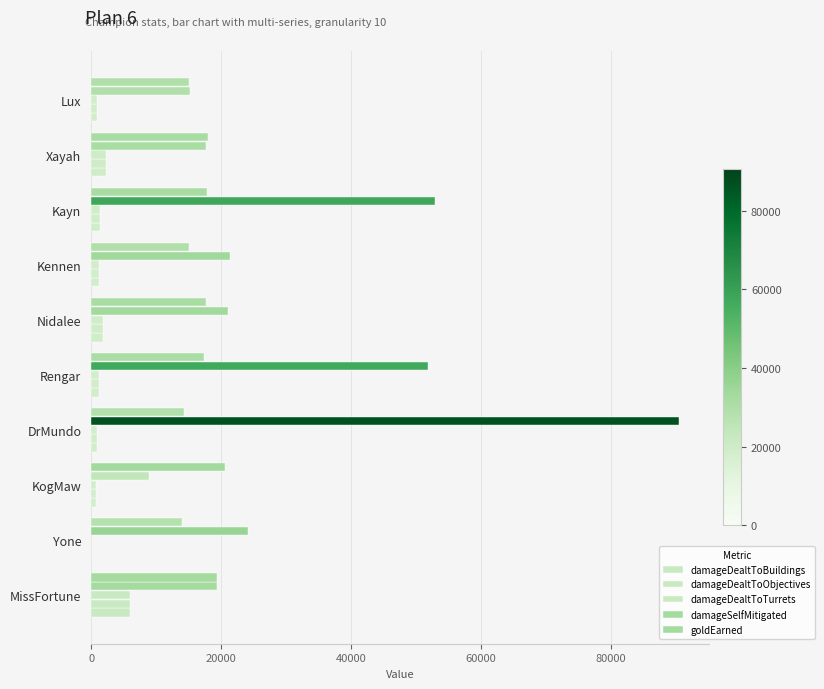

Count the number of categories in the chart.

10